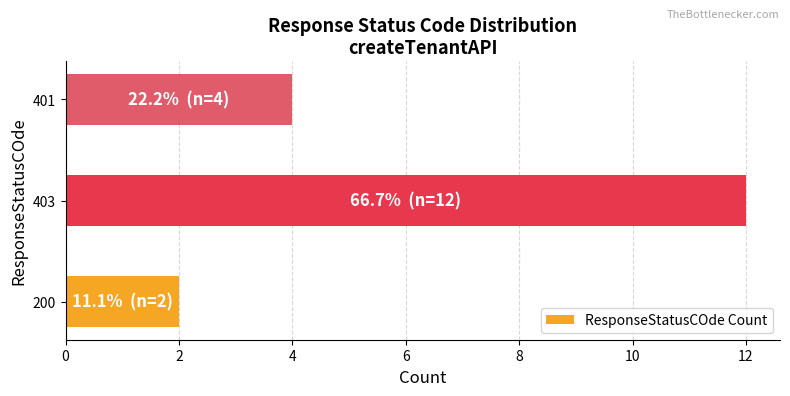

Reading bottom to top, transcribe all the data shown in this chart.

2	12	4